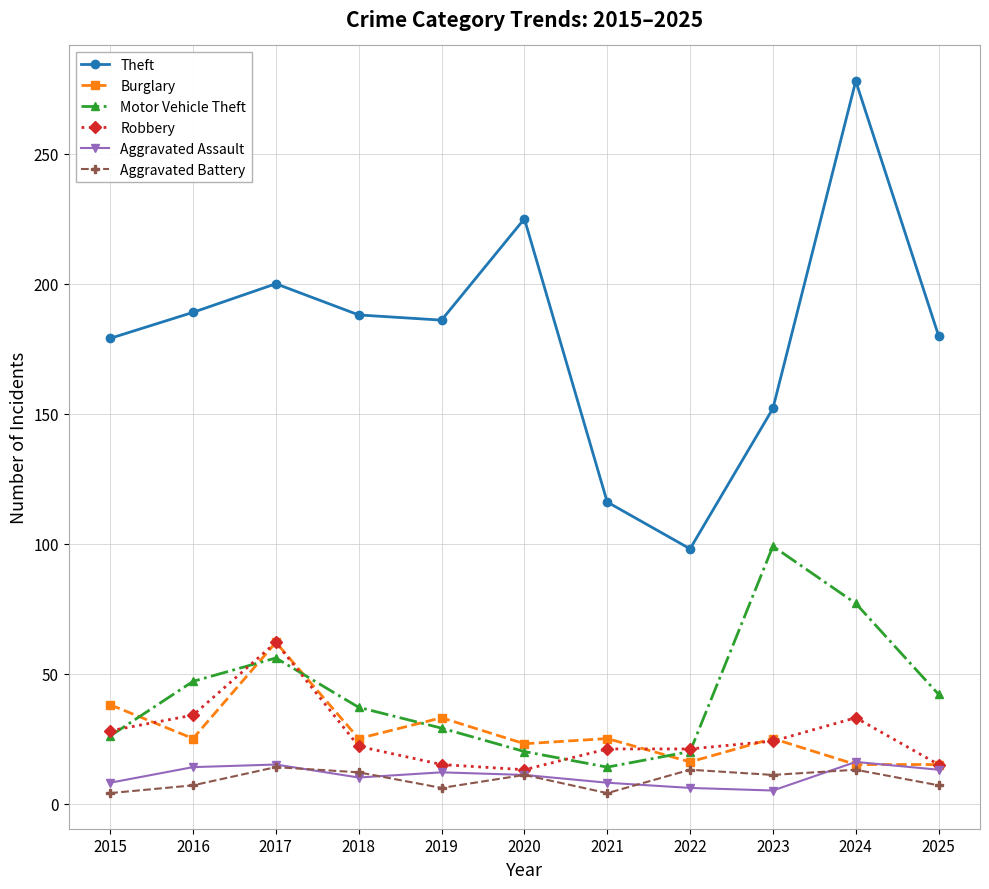

In Theft, how many points are higher than both neighbors (excluding endpoints)?

3